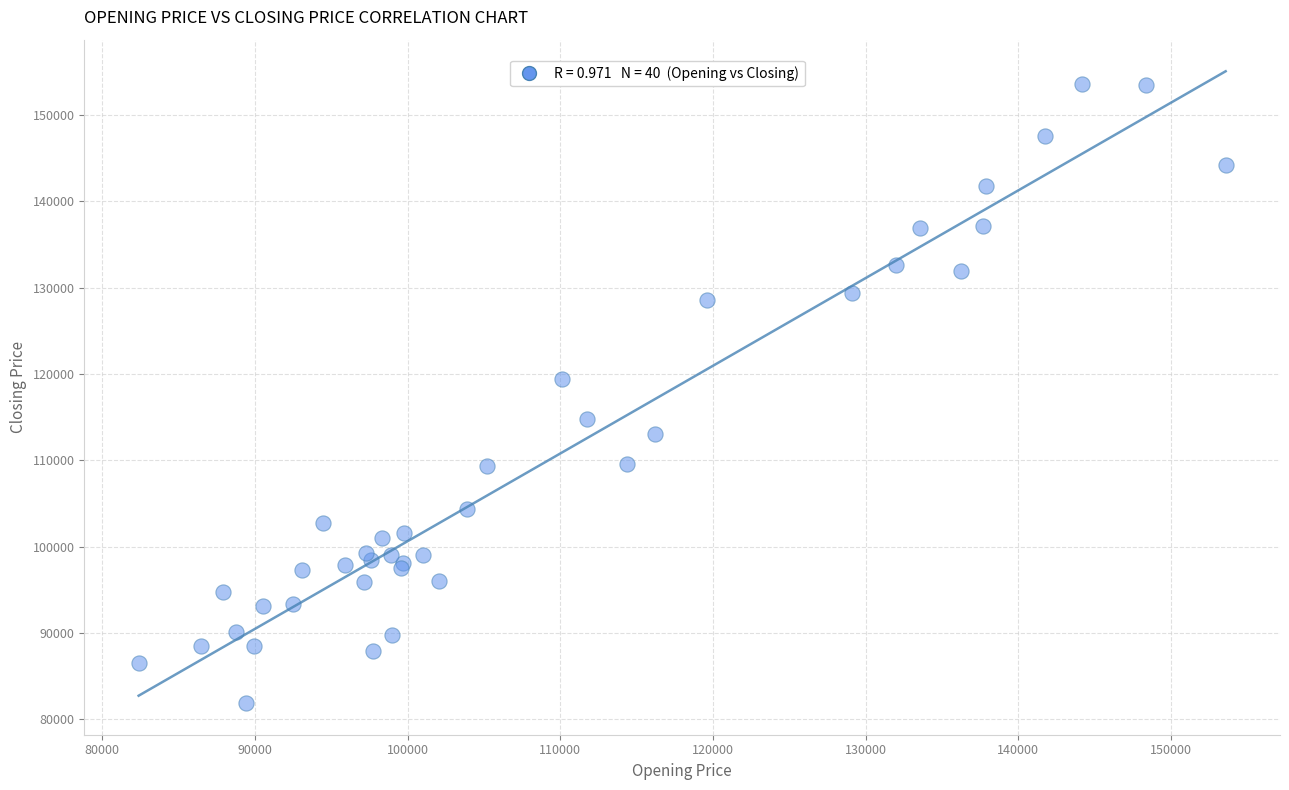

What Y value in the scatter plot is closest to 117752?

119363.3